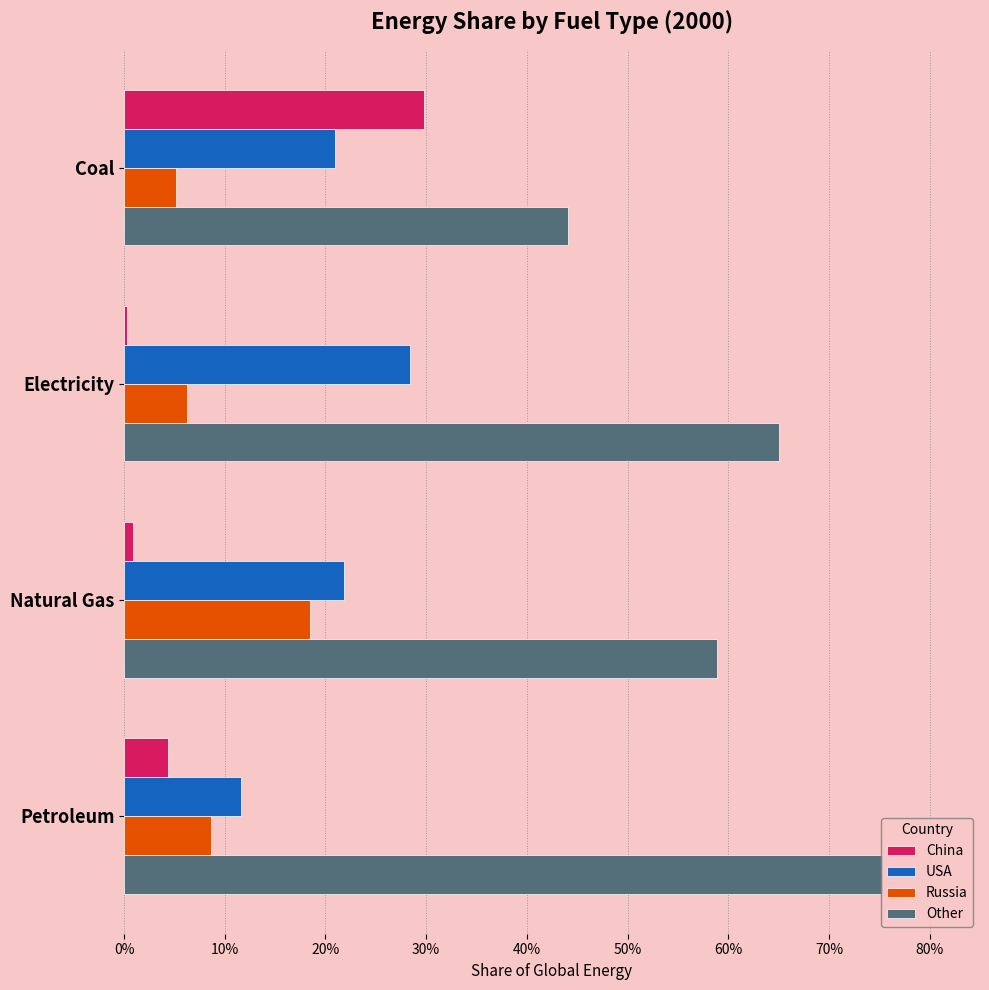

Which series has the largest range (max minus min)?

Other